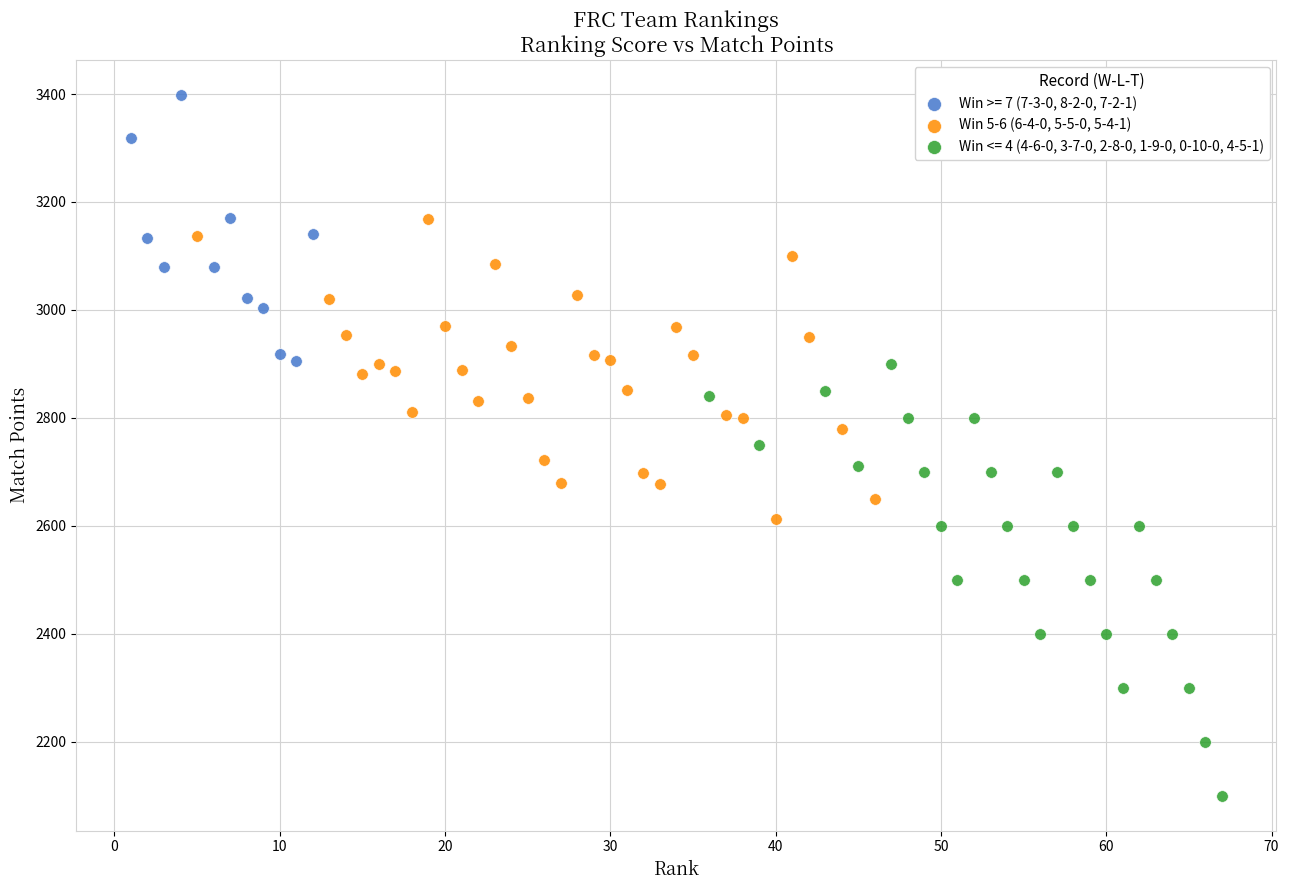

Which series contains the lowest Y value?

Win <= 4 (4-6-0, 3-7-0, 2-8-0, 1-9-0, 0-10-0, 4-5-1)